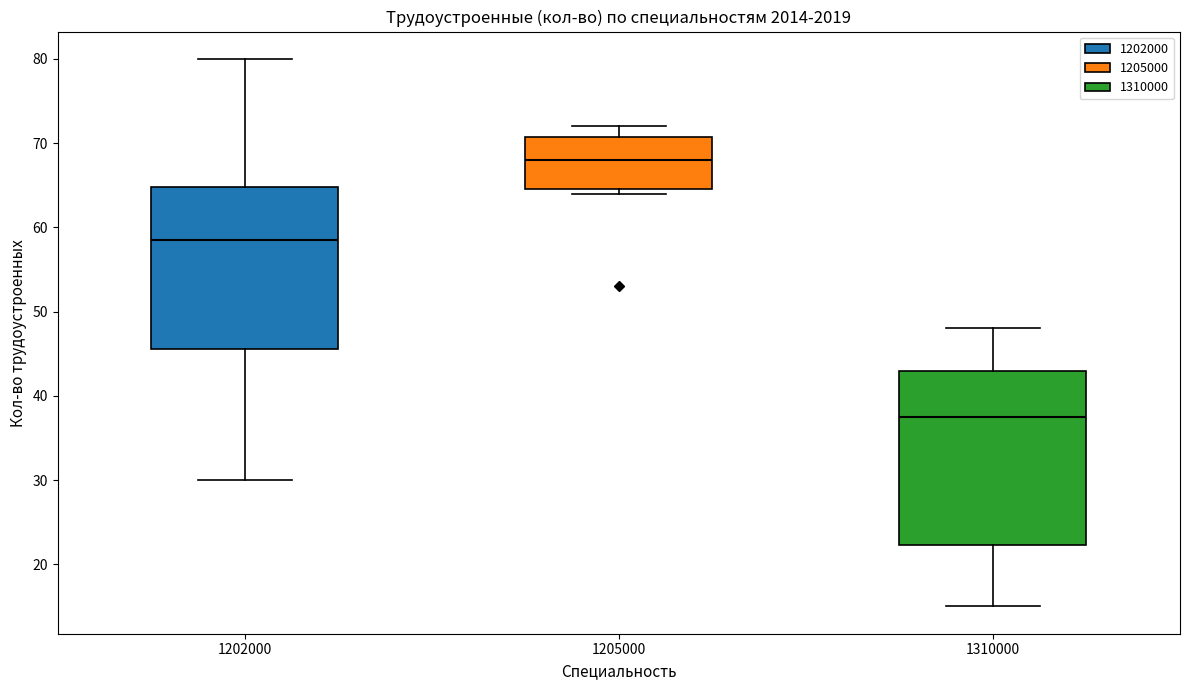

Reading left to right, transcribe this box plot: for each box, give where its median line is, the range the box spans, and where its two whiskers end, as read against the y-axis. The values are not printed on the chart, so give them approximately, as read against the axis.

1202000: median 59, box 46 to 65, whiskers 30 to 80
1205000: median 68, box 65 to 71, whiskers 64 to 72
1310000: median 38, box 22 to 43, whiskers 15 to 48